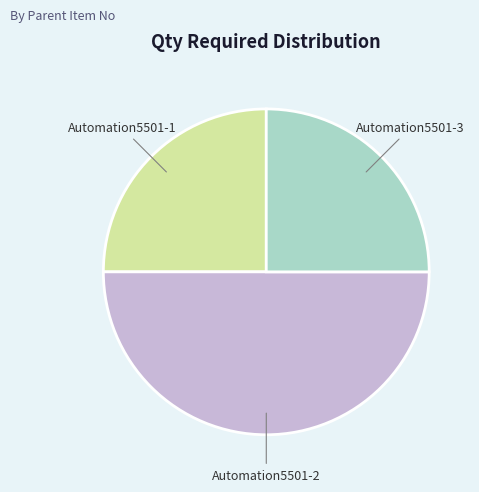

Rank the categories by value from highest to lowest.

Automation5501-2, Automation5501-1, Automation5501-3